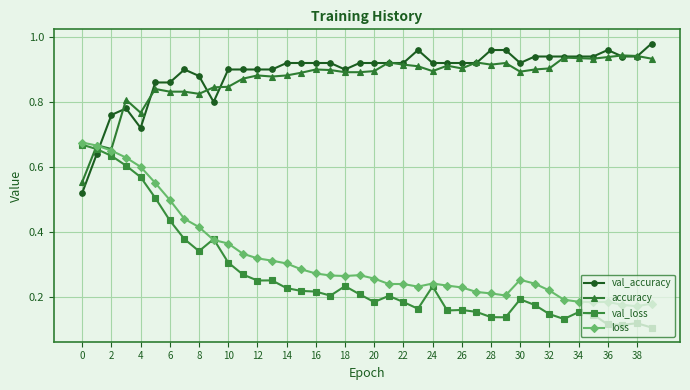

What is the smallest value displayed?

0.1